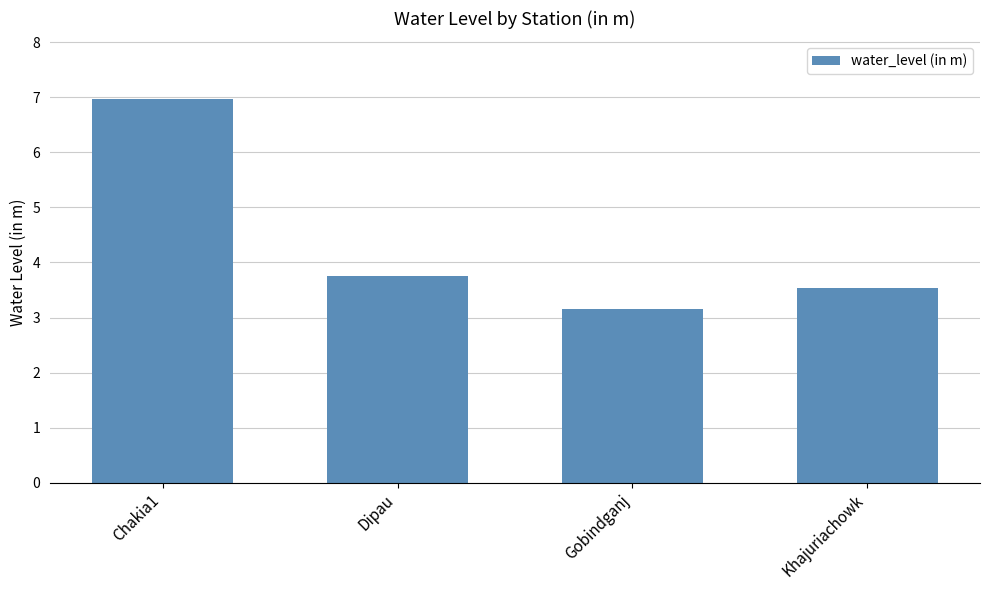

What is the difference between the maximum and minimum values?

3.8